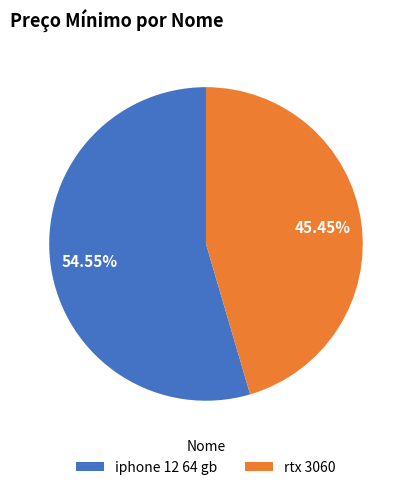

Is the sum of rtx 3060 and iphone 12 64 gb greater than half?

Yes